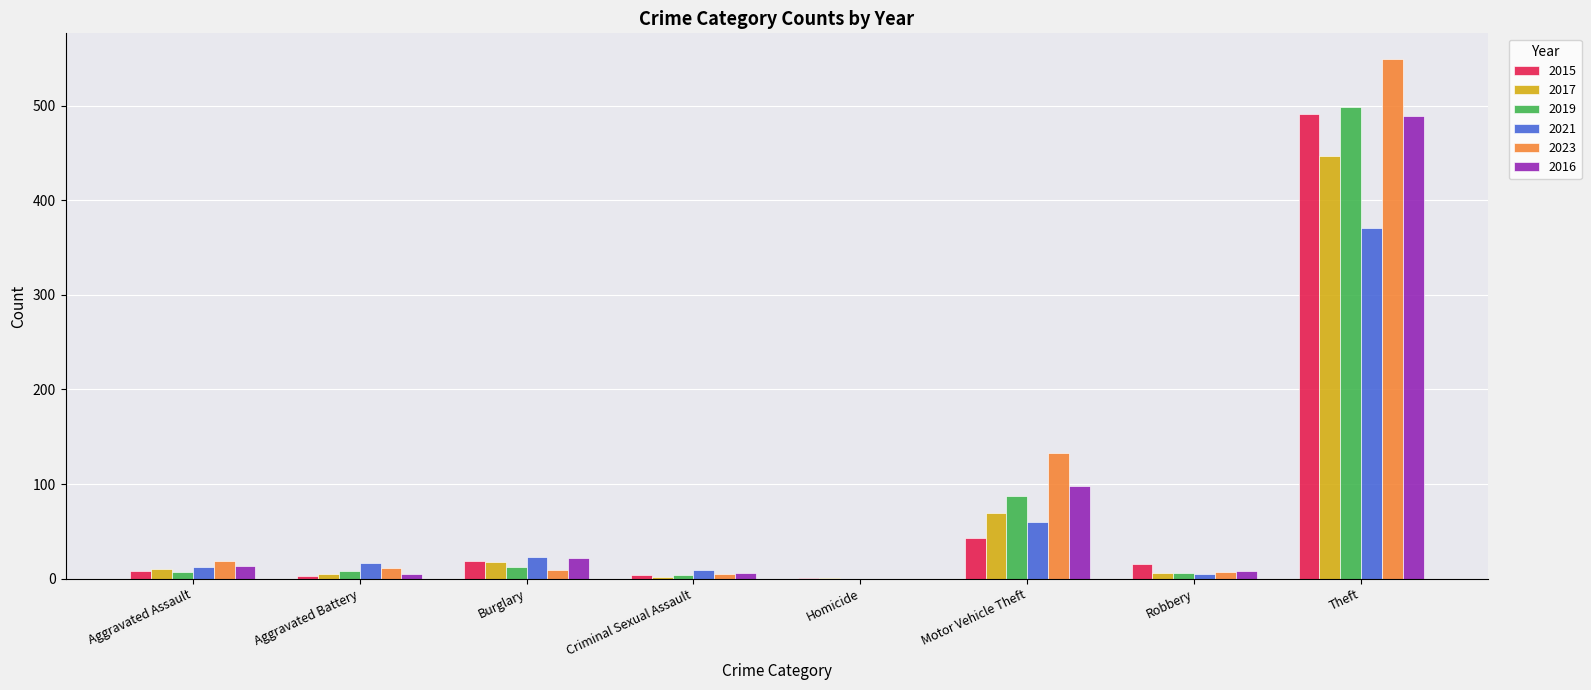

Are the bars grouped side by side (vs. stacked)?

Yes